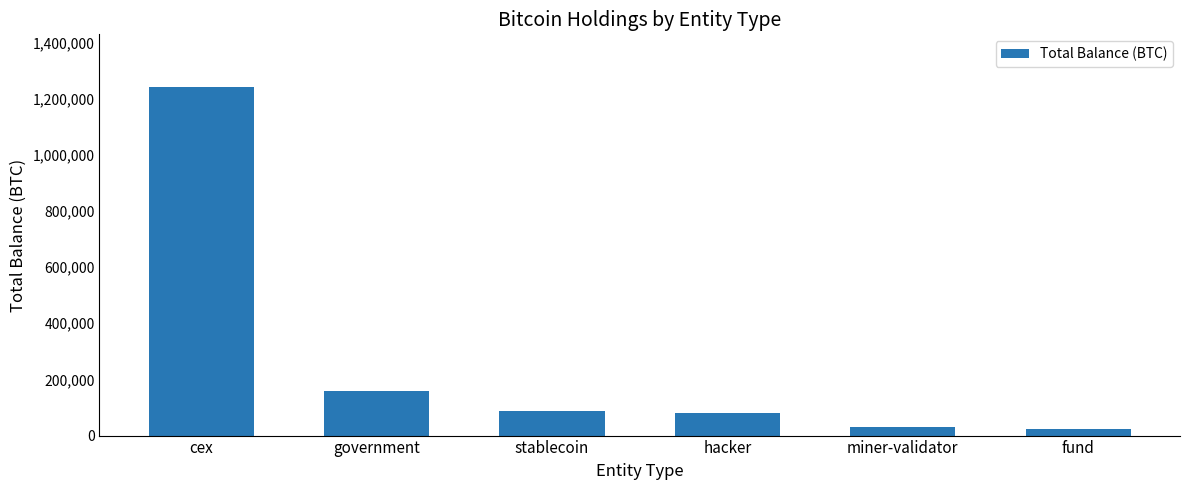

What is the label of the 6th bar from the left?

fund